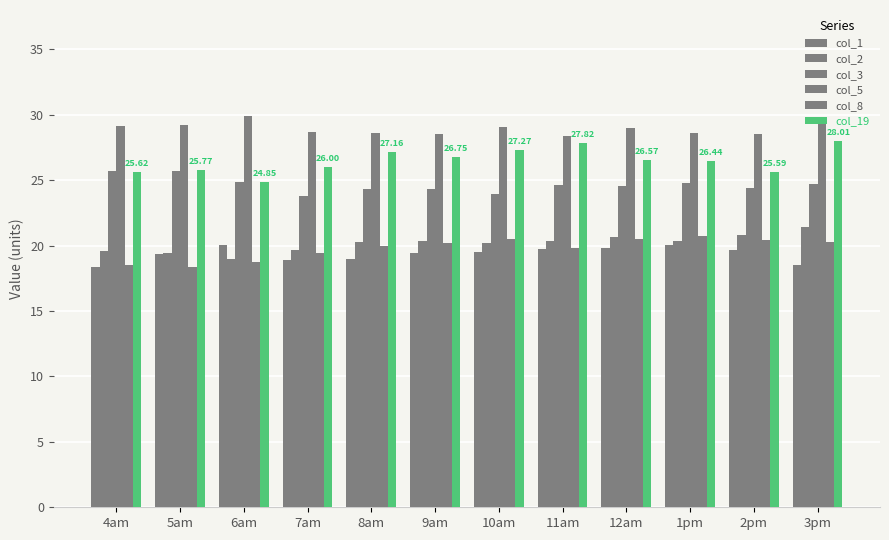

Count the number of categories in the chart.

12